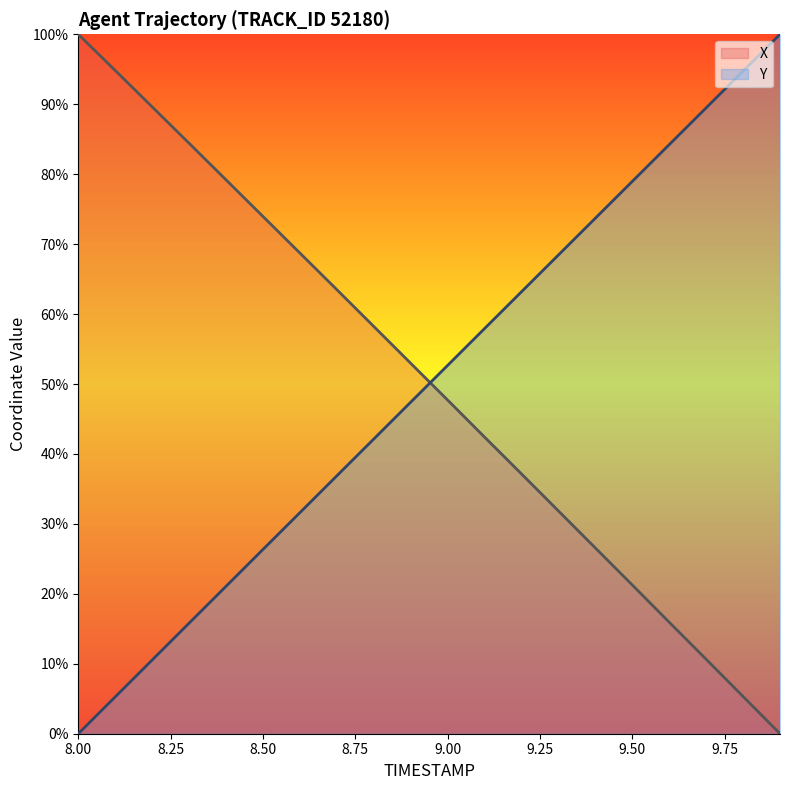

What is the maximum value for X?

100.0